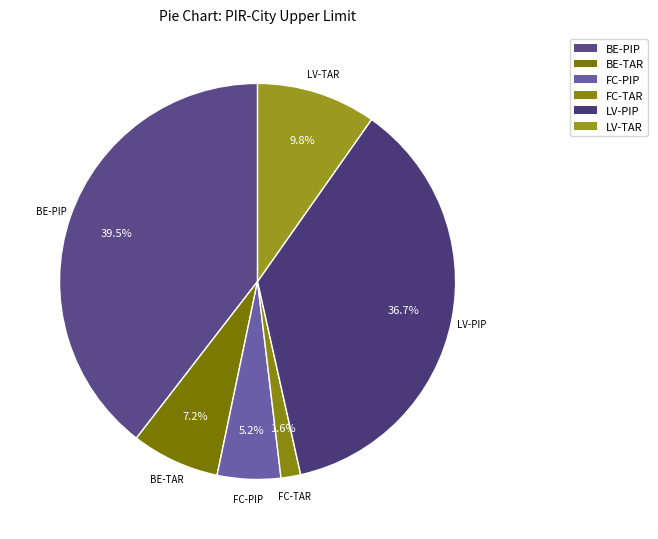

The LV-TAR slice represents 10% of the pie. True or false?

True